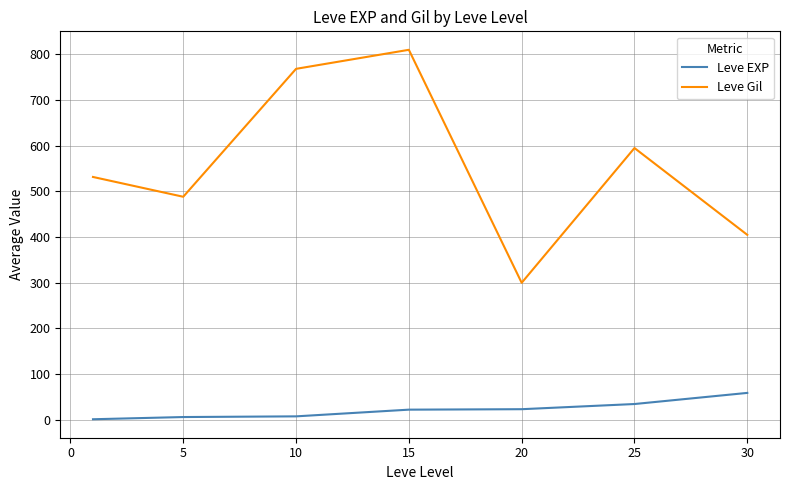

True or false: Leve EXP and Leve Gil cross at least once.

False